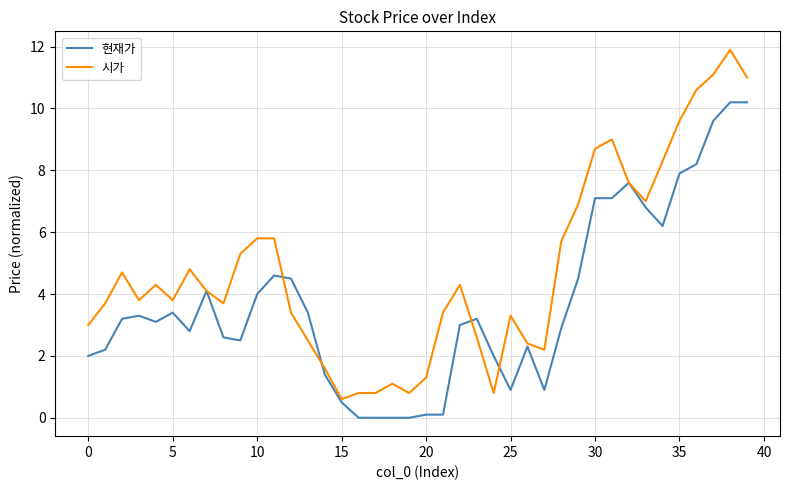

List the series in order of their overall mean, lowest first.

현재가, 시가